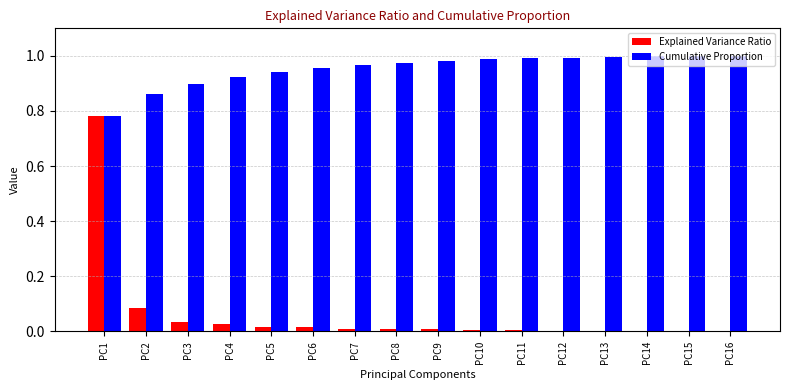

True or false: Cumulative Proportion has a value of 1.0 at PC16.

True